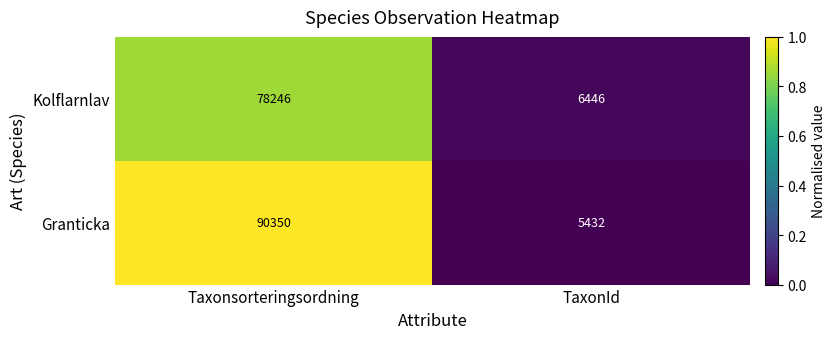

The value of Kolflarnlav at TaxonId is 2889. True or false?

False